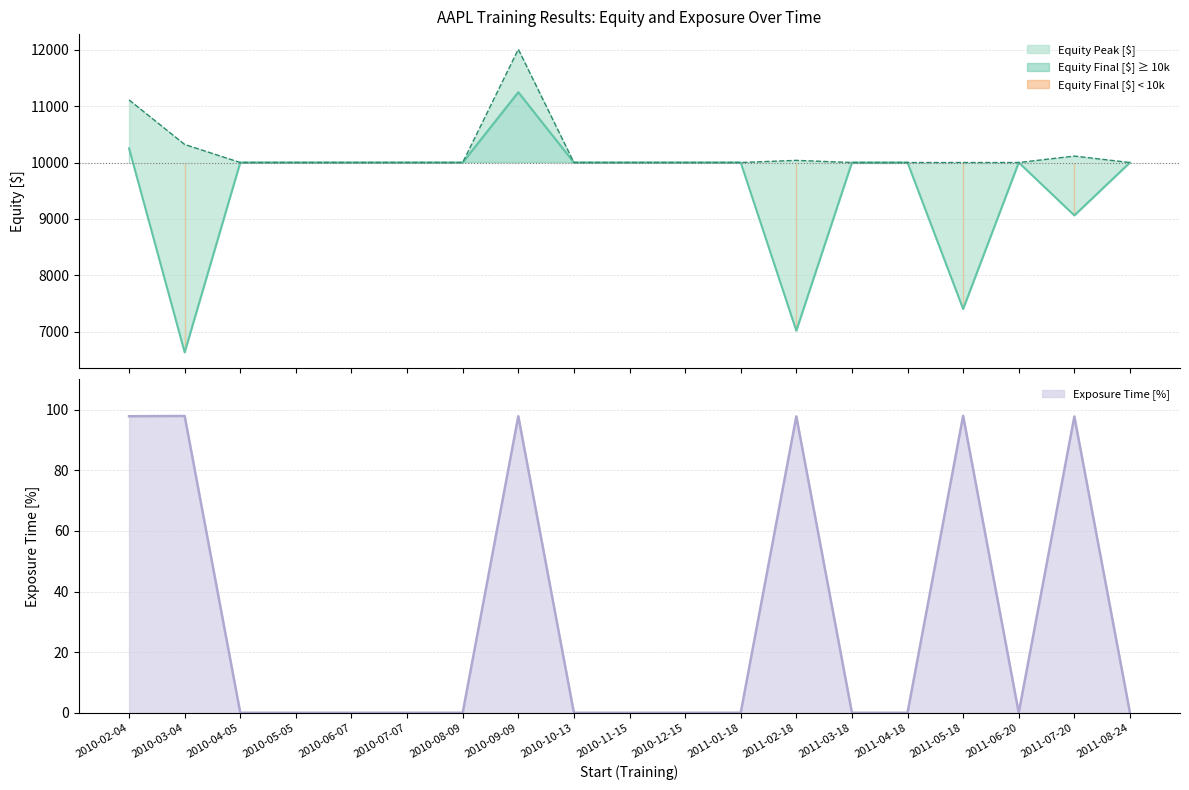

Rank the series at 2010-08-09 from lowest to highest value.

Exposure Time [%], Equity Final [$], Equity Peak [$]